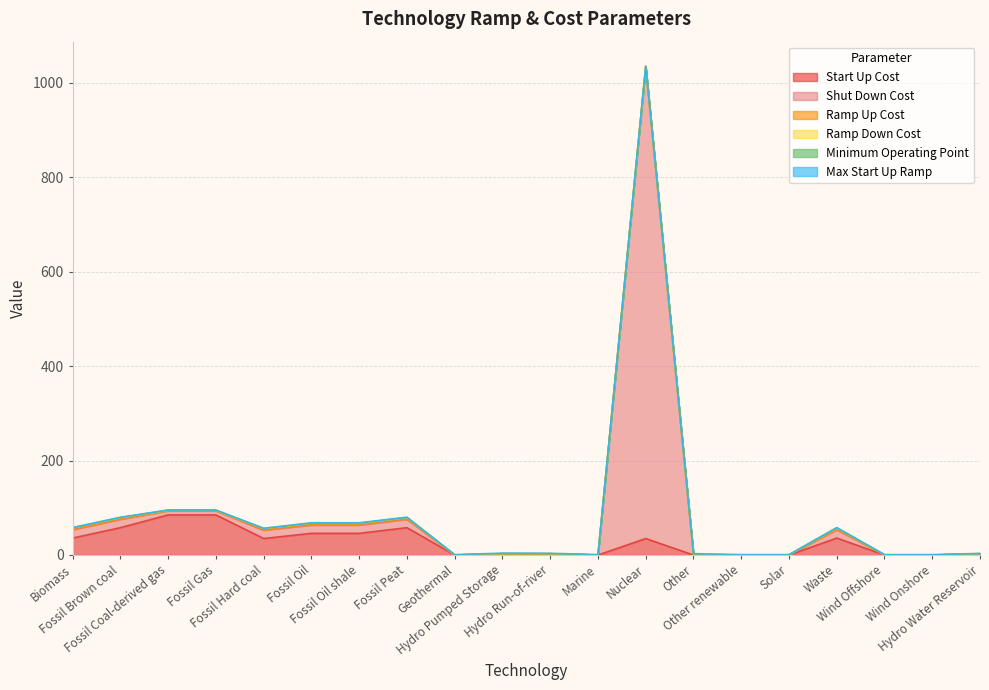

How many lines are shown in the chart?

6